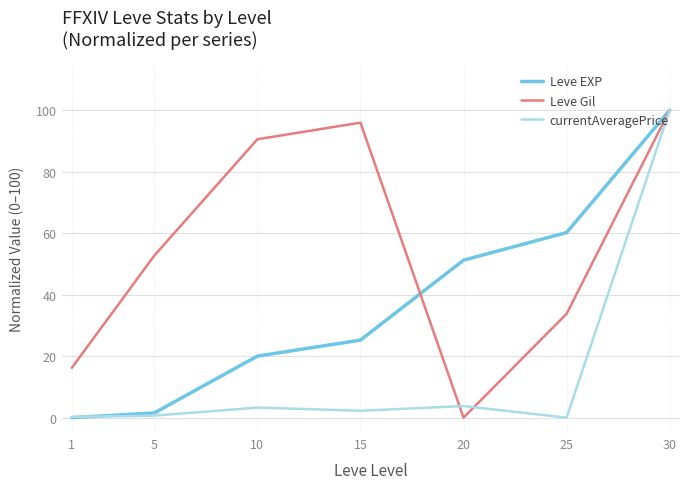

Which series has the largest total across all categories?

Leve Gil